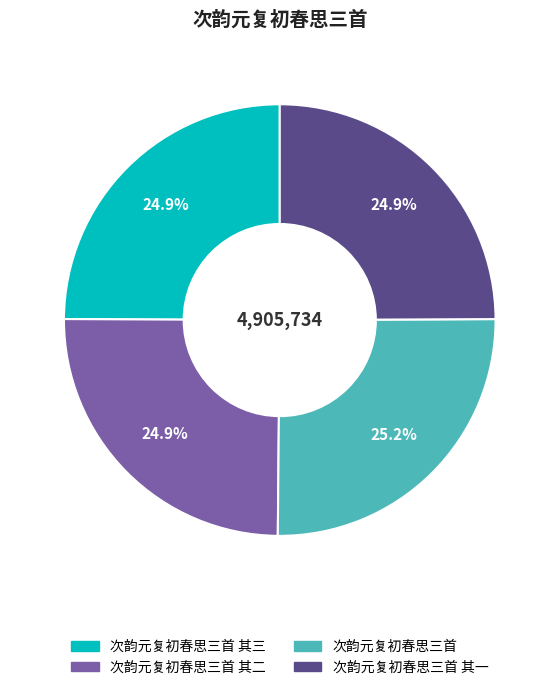

Count the number of slices in the pie.

4